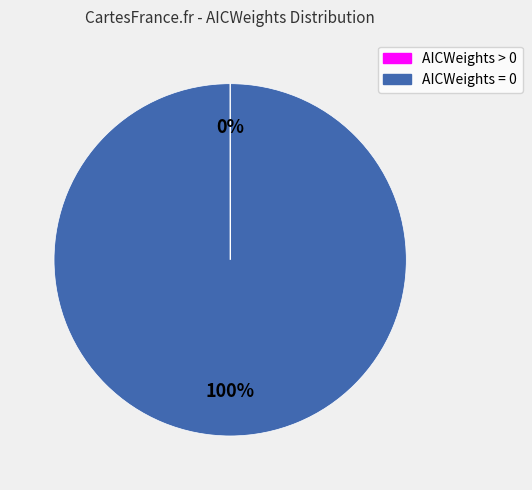

To the nearest percent, what portion does AICWeights = 0 represent?

100%